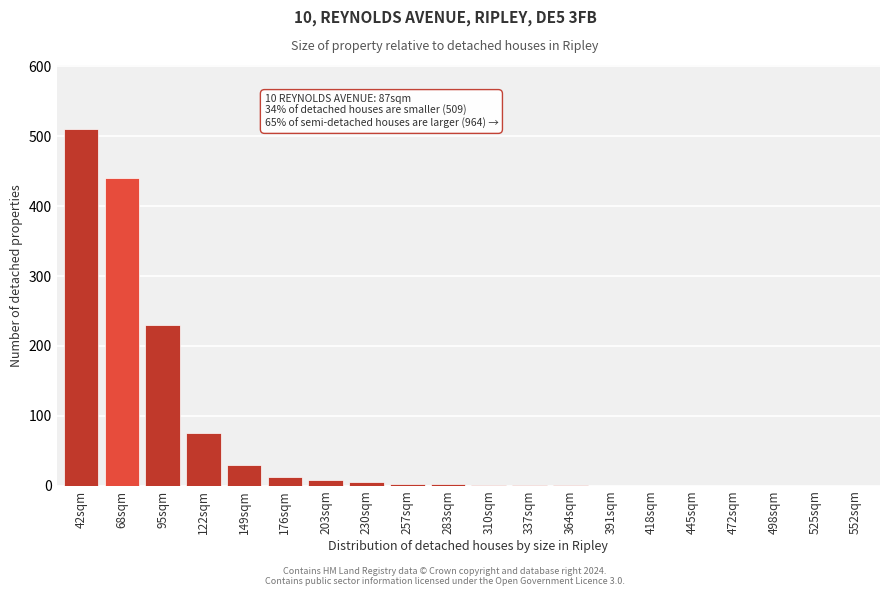

What is the sum of all values?

1318